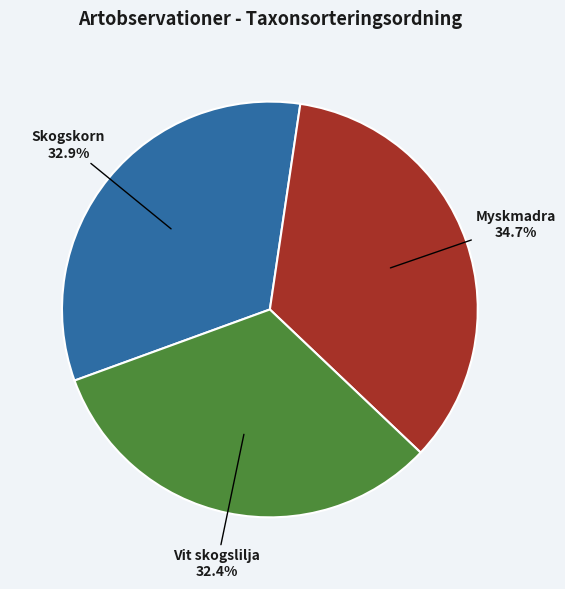

Does any single category account for the majority?

No